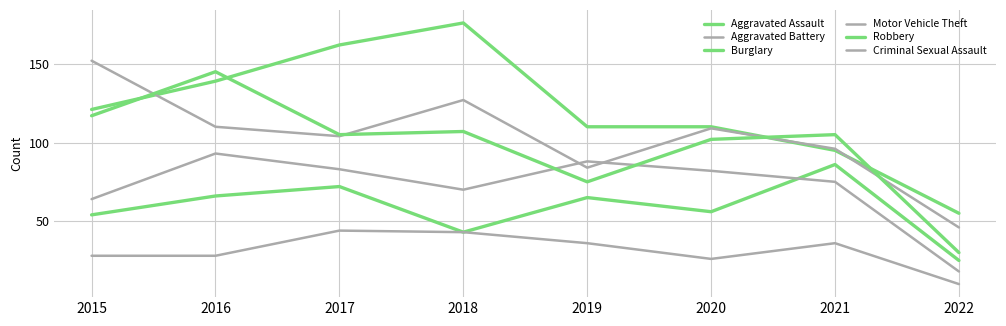

Reading right to left, transcribe all the data shown in this chart.

Aggravated Assault: 2022=25	2021=86	2020=56	2019=65	2018=43	2017=72	2016=66	2015=54
Aggravated Battery: 2022=18	2021=75	2020=82	2019=88	2018=70	2017=83	2016=93	2015=64
Burglary: 2022=55	2021=95	2020=110	2019=110	2018=176	2017=162	2016=139	2015=121
Motor Vehicle Theft: 2022=46	2021=96	2020=109	2019=84	2018=127	2017=104	2016=110	2015=152
Robbery: 2022=30	2021=105	2020=102	2019=75	2018=107	2017=105	2016=145	2015=117
Criminal Sexual Assault: 2022=10	2021=36	2020=26	2019=36	2018=43	2017=44	2016=28	2015=28